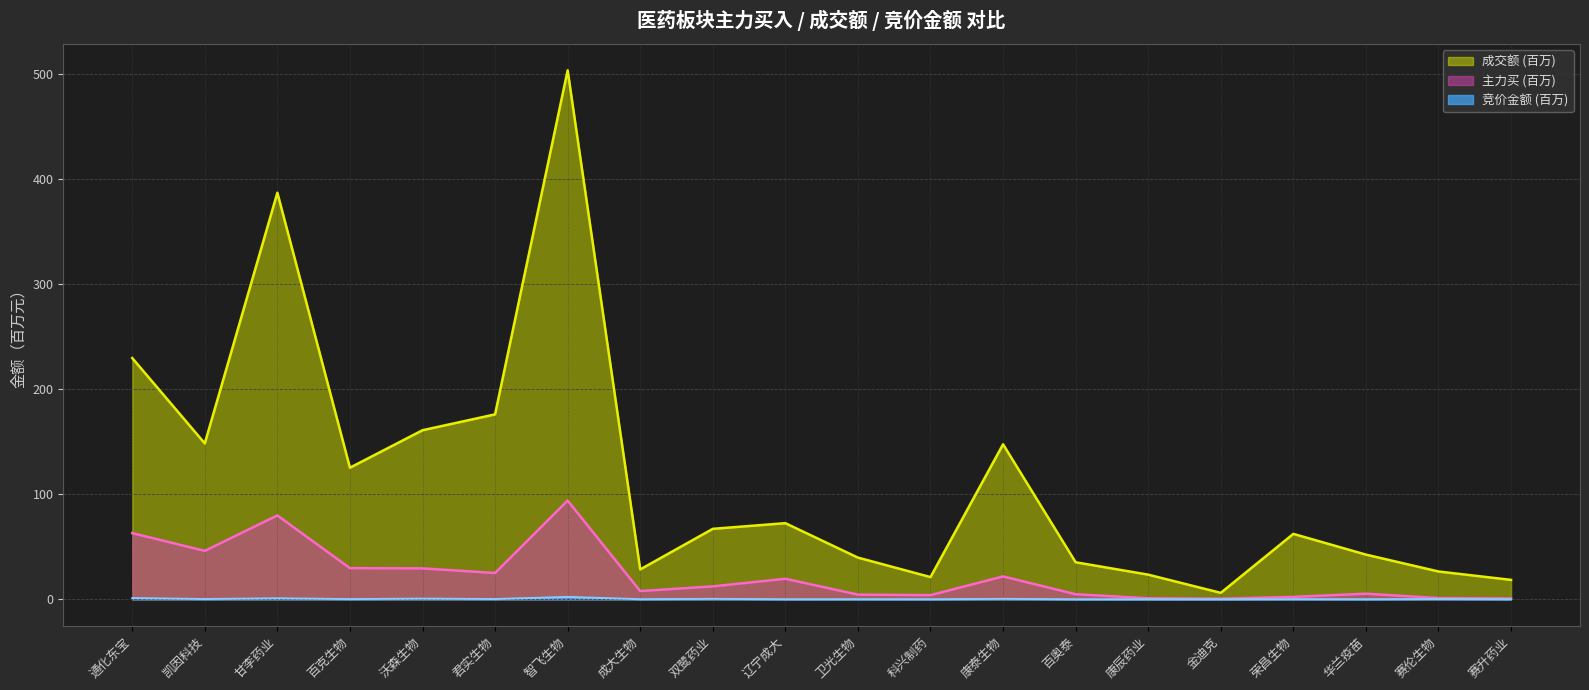

How many lines are shown in the chart?

3